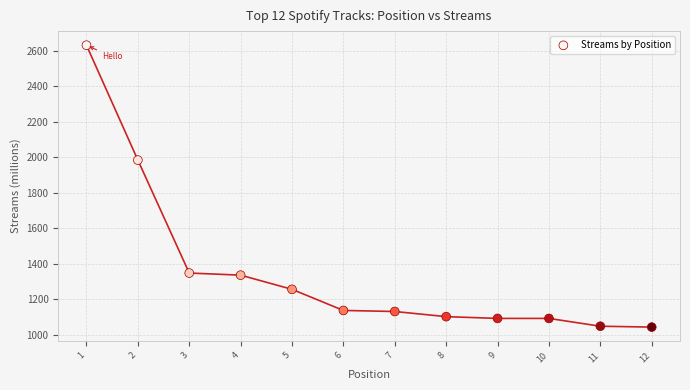

What is the range of X values (max minus min)?

11